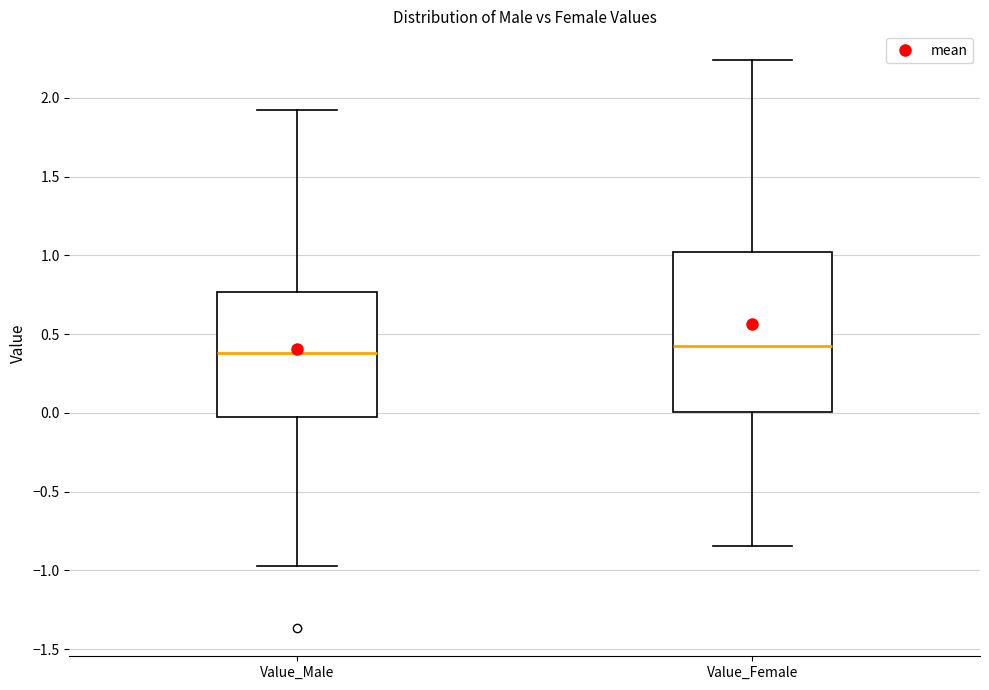

Reading left to right, transcribe this box plot: for each box, give where its median line is, the range the box spans, and where its two whiskers end, as read against the y-axis. The values are not printed on the chart, so give them approximately, as read against the axis.

Value_Male: median 0.40, box 0.00 to 0.75, whiskers -0.95 to 1.95
Value_Female: median 0.40, box 0.00 to 1.00, whiskers -0.85 to 2.25